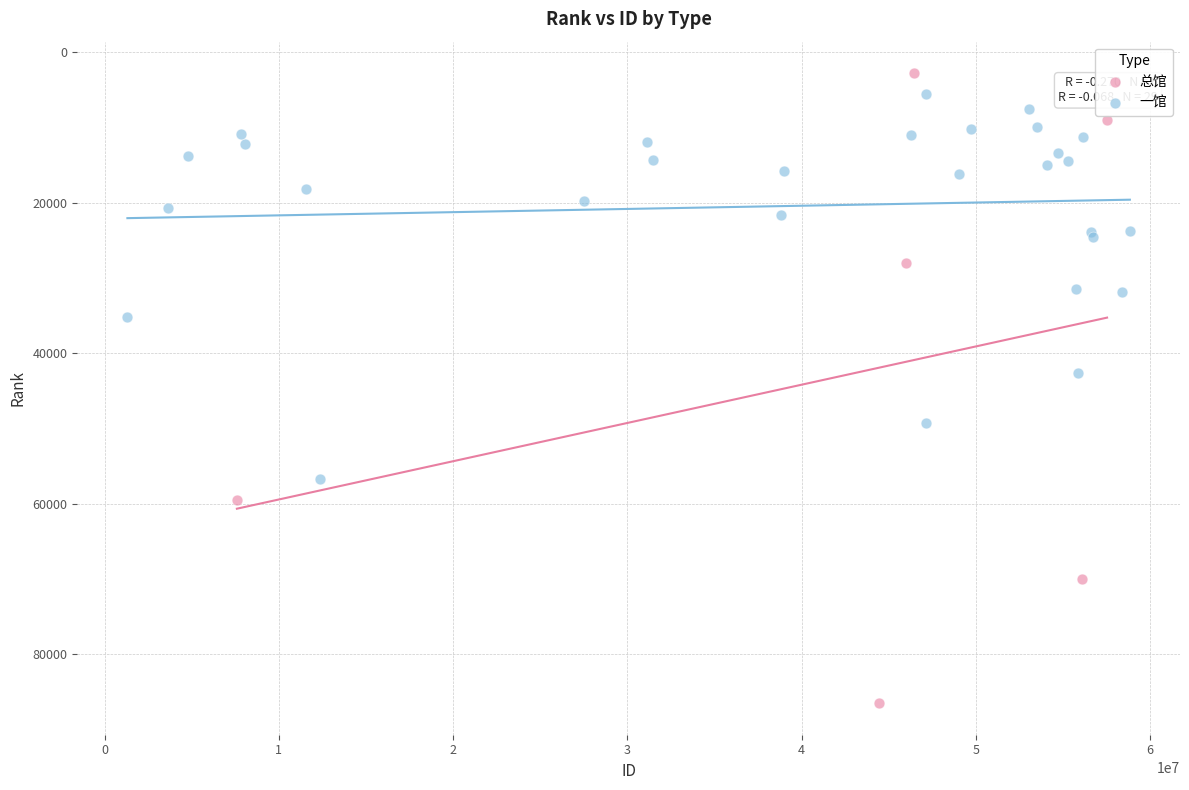

Which series has the largest Y range (max minus min)?

总馆